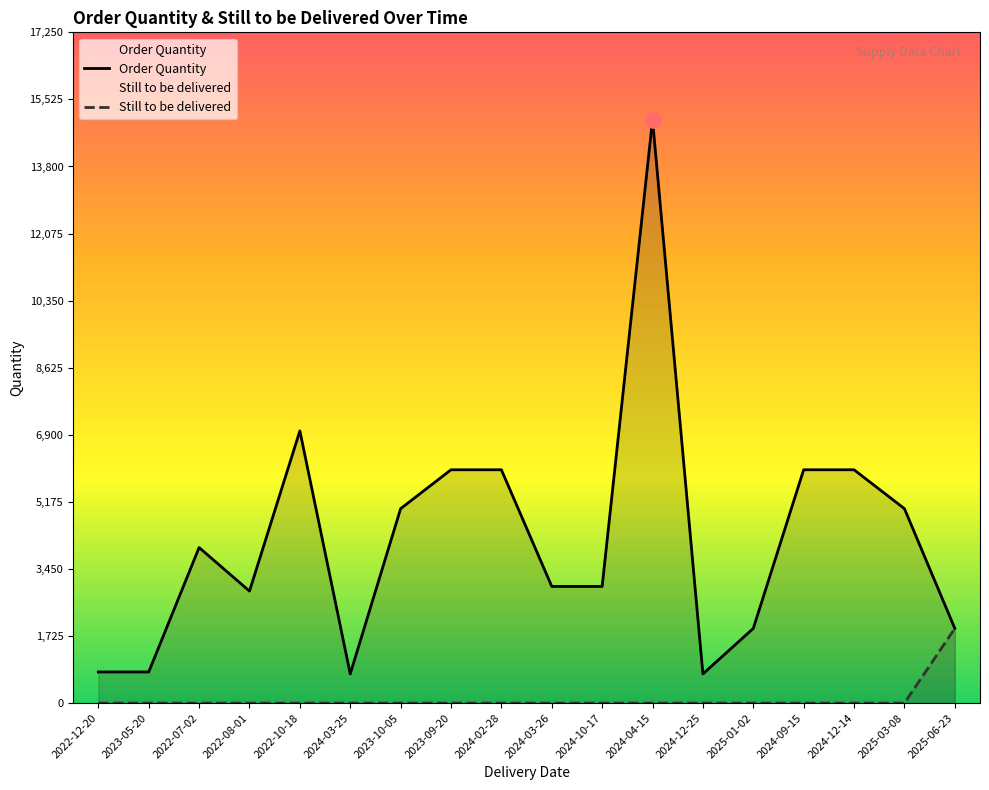

Which series has the widest spread of Y values?

Order Quantity